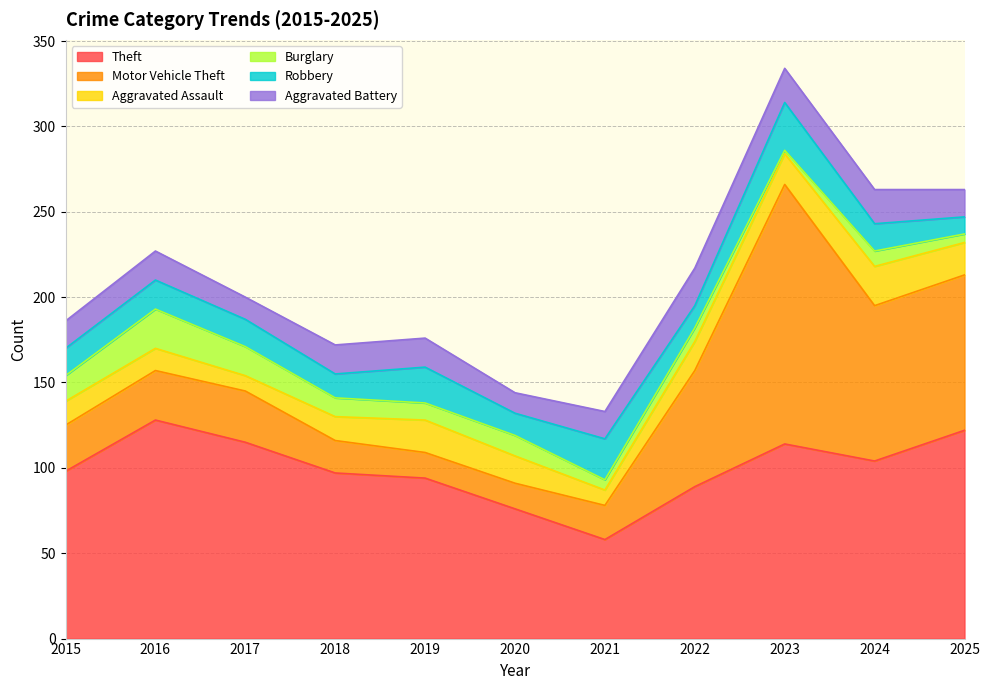

What is the value of the Burglary point at the 3rd from the left?

17